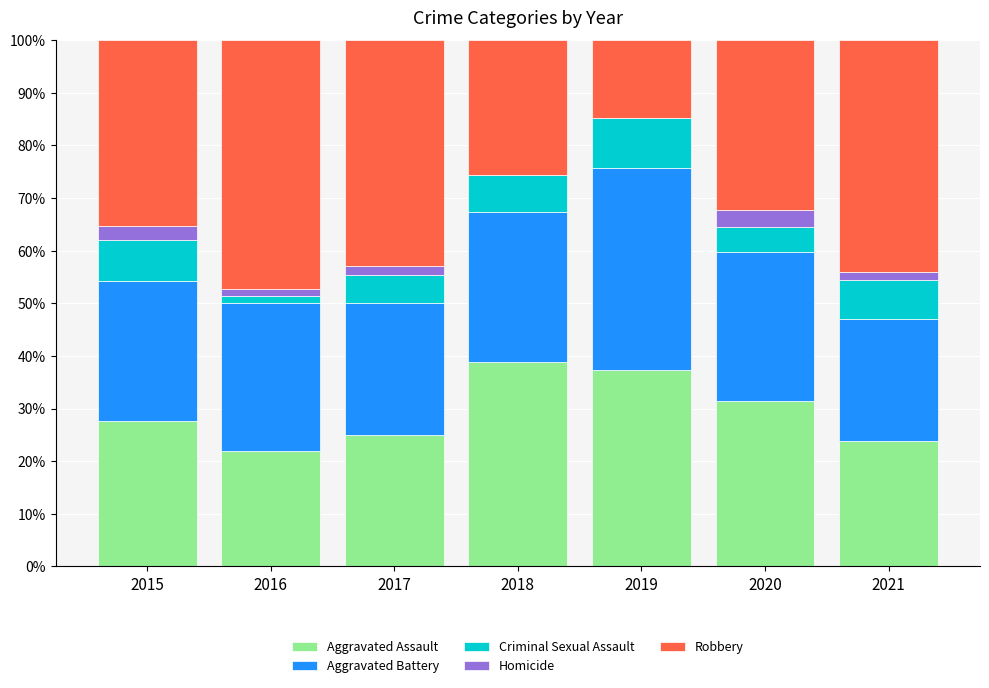

What is the total value across all series at 2020?

100.0